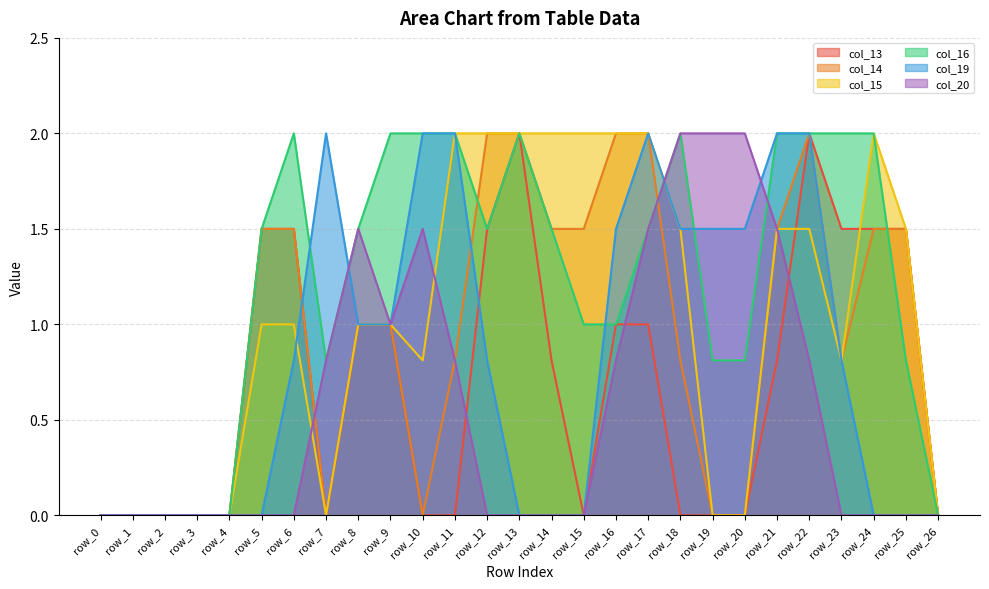

What is the average value of the col_15 series?

1.0